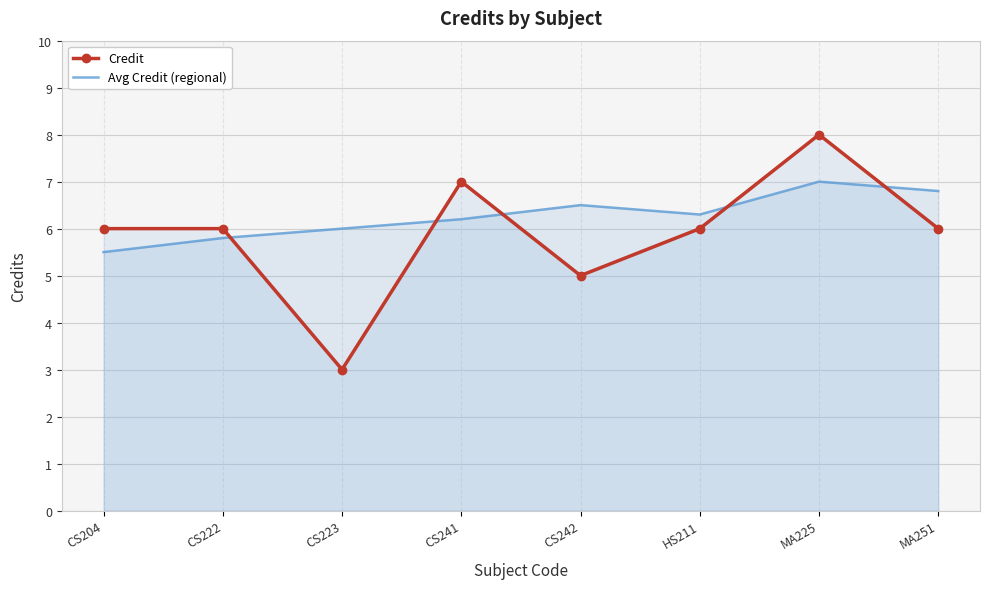

Which has a higher value, CS223 or MA225?

MA225